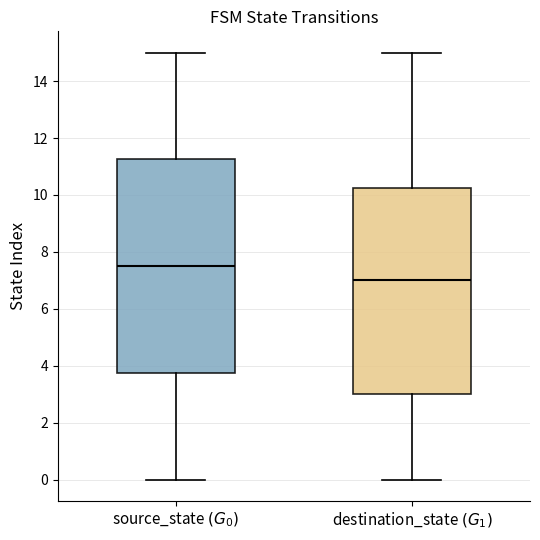

Which box has the highest median line?

source_state $(G_0)$